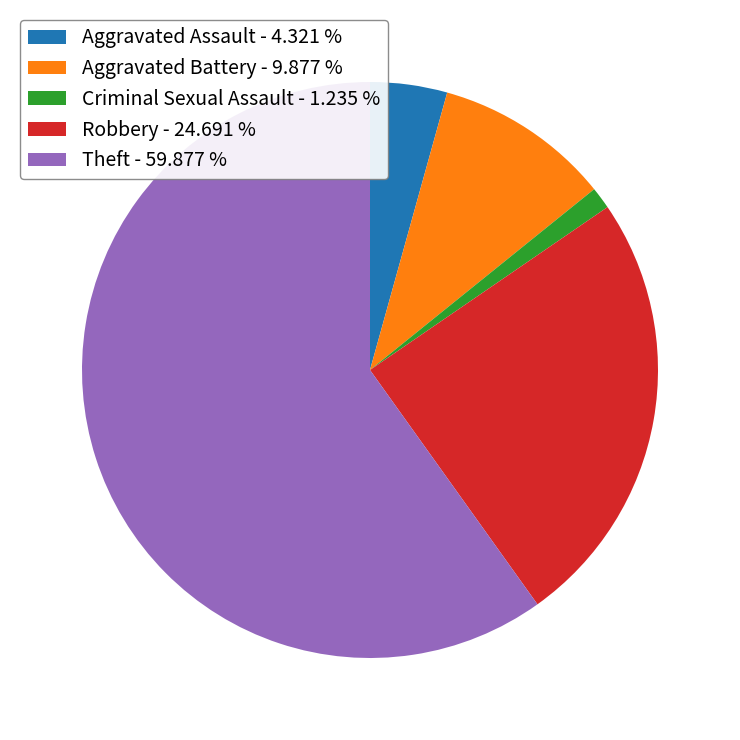

Do Aggravated Battery and Theft together represent more than half of the pie?

Yes